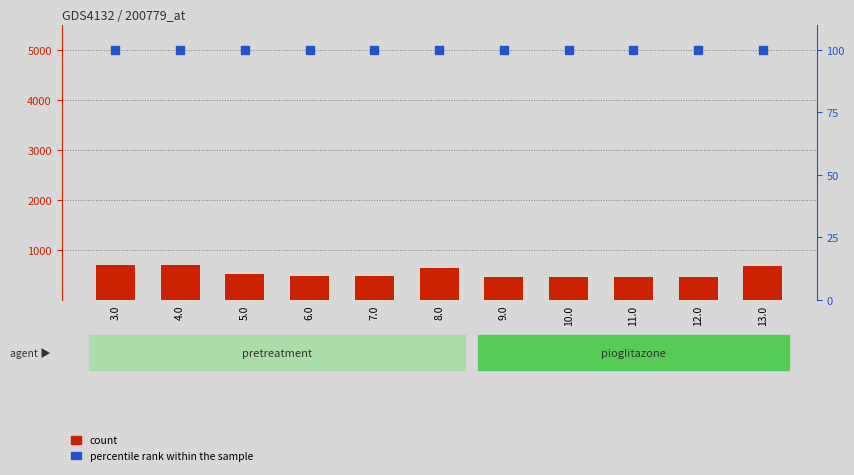

Which series reaches the minimum Y coordinate?

percentile rank within the sample